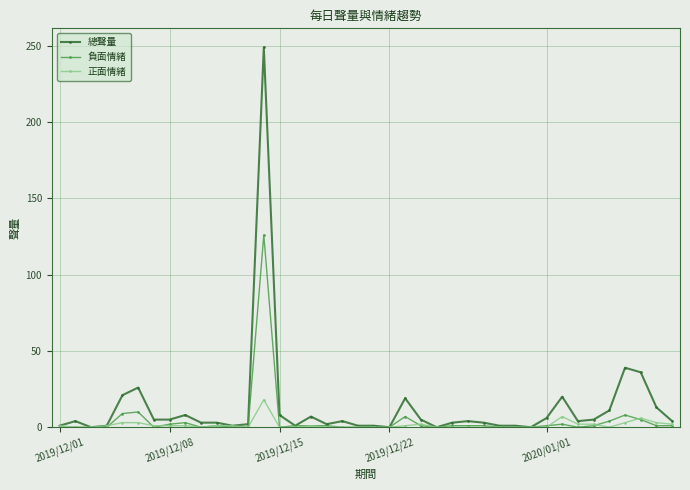

Which series has the largest range (max minus min)?

總聲量